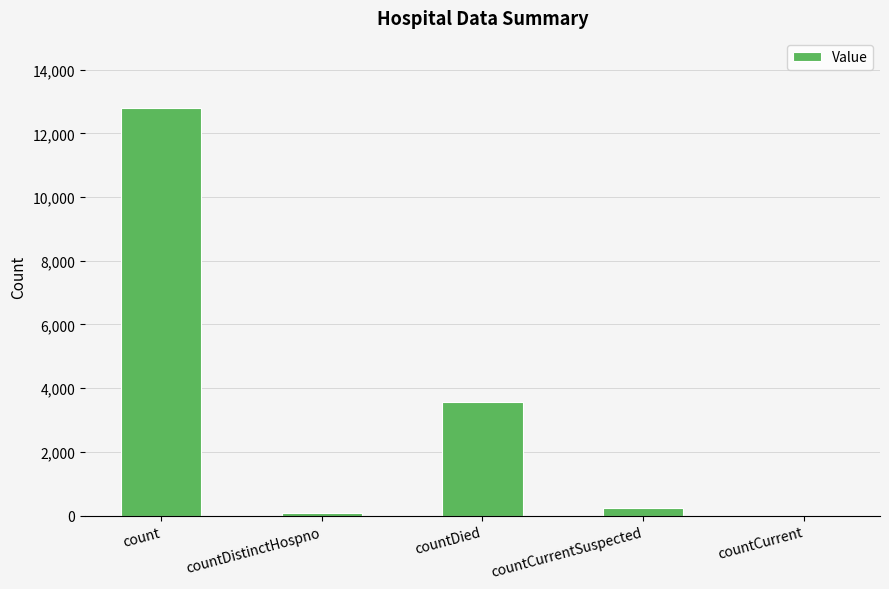

Read the value at countCurrentSuspected, to the nearest 50.

250